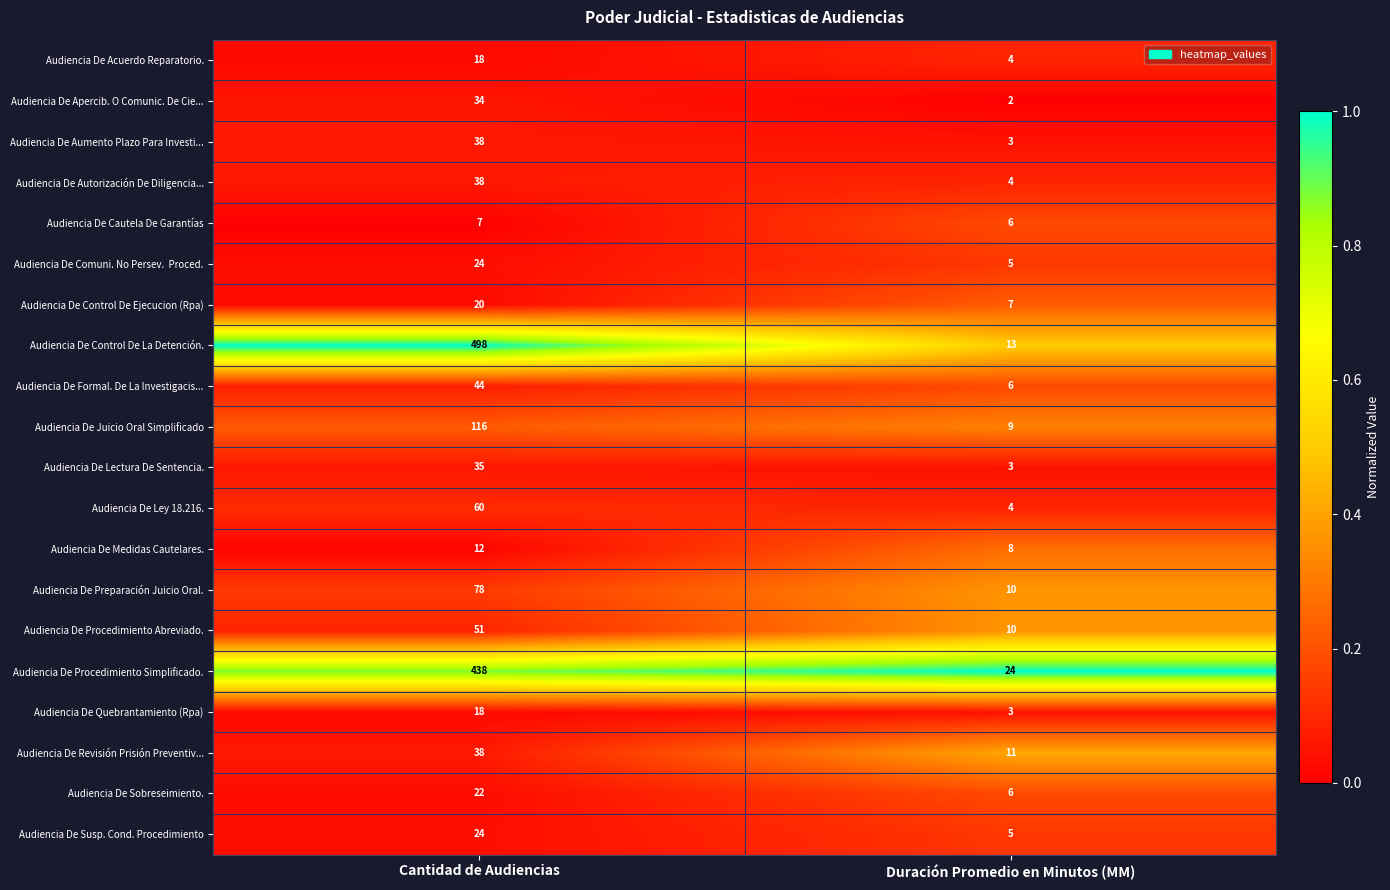

List the labels in order of Audiencia De Autorización De Diligencia... value, largest first.

Cantidad de Audiencias, Duración Promedio en Minutos (MM)